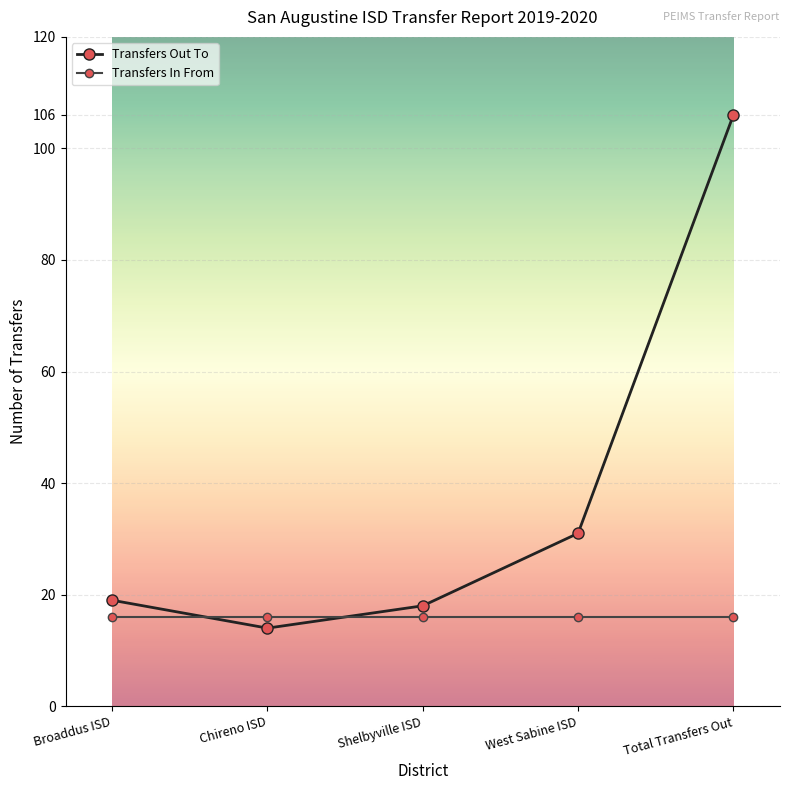

Which series has the largest total across all categories?

Transfers Out To